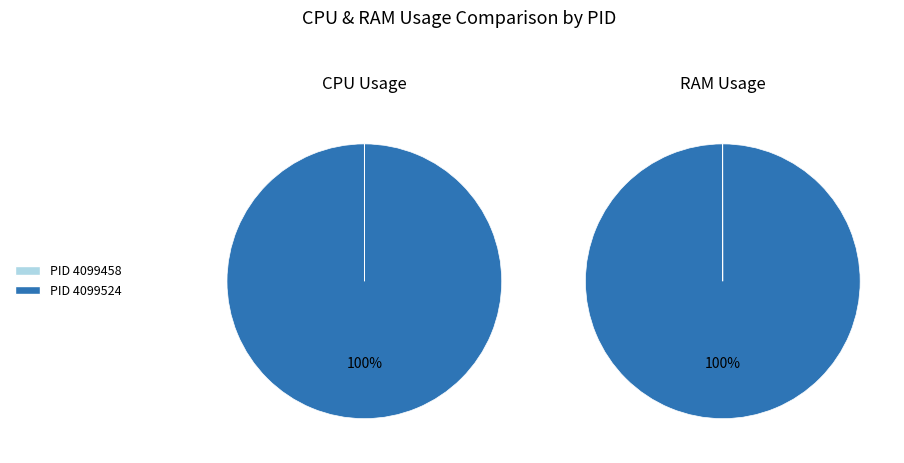

The PID 4099458 slice represents 0% of the pie. True or false?

True